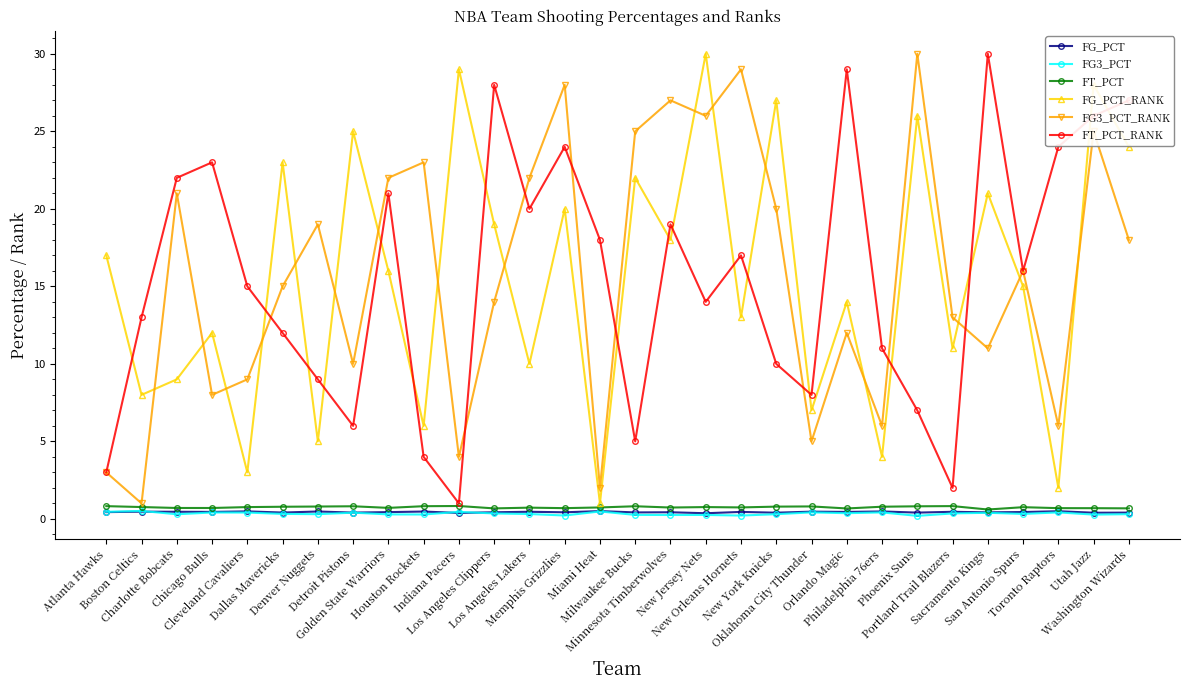

Does the chart have visible grid lines?

No